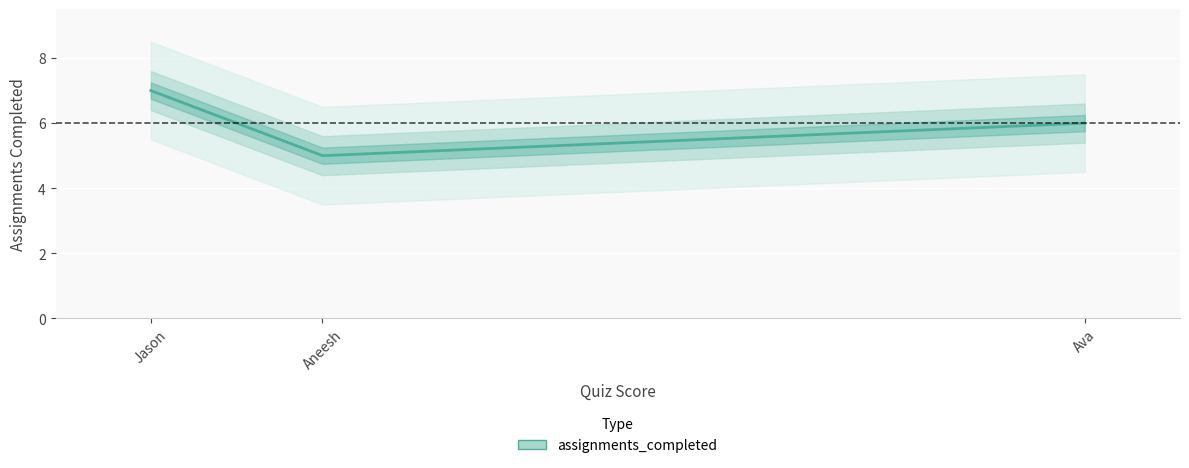

How many lines are shown in the chart?

1